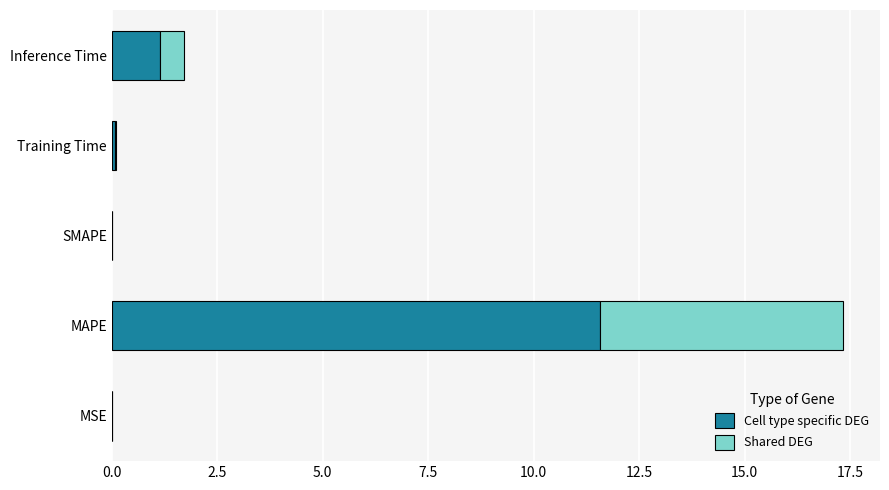

What value does the Cell type specific DEG series have at Inference Time?

1.1